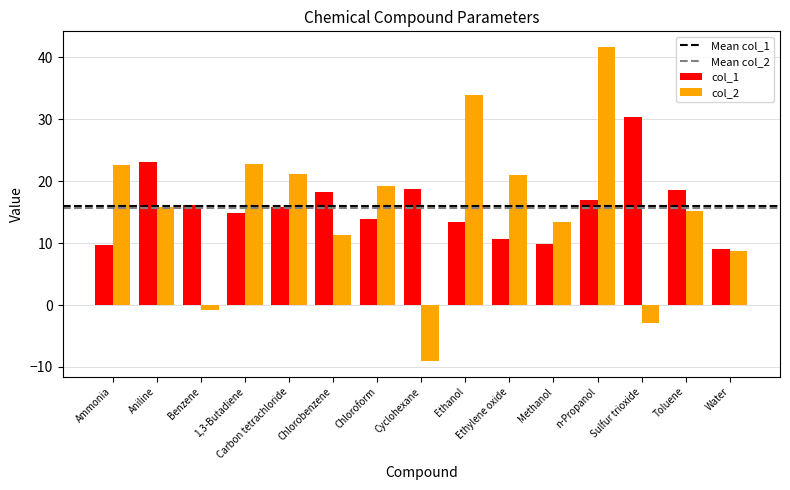

List the series in order of their peak value, lowest first.

col_1, col_2